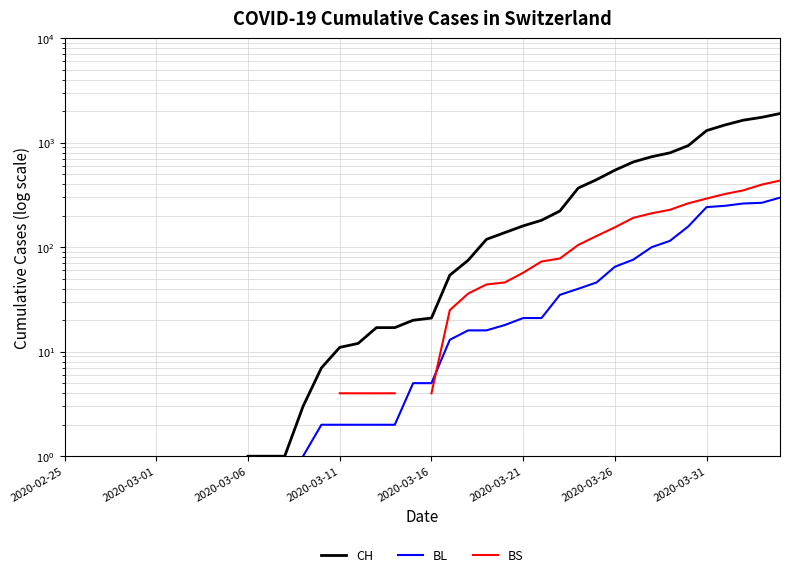

True or false: BS and CH intersect in this chart.

False